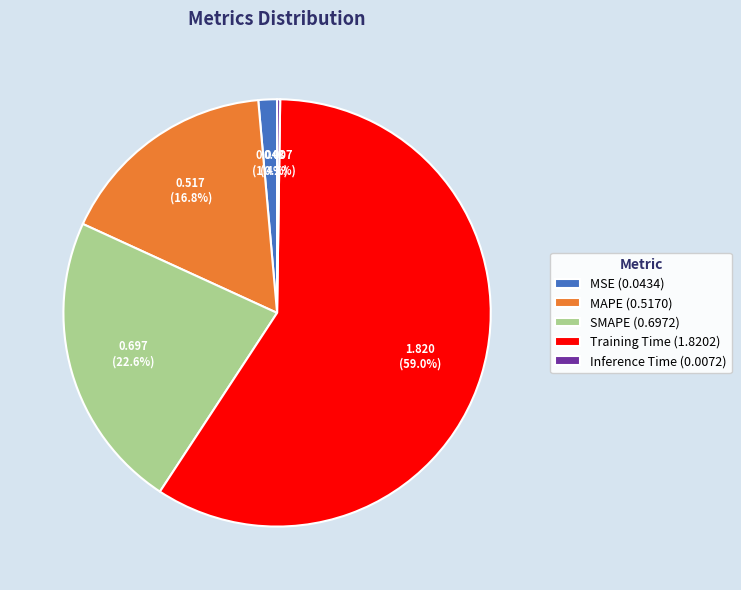

What is the largest slice in the pie chart?

Training Time